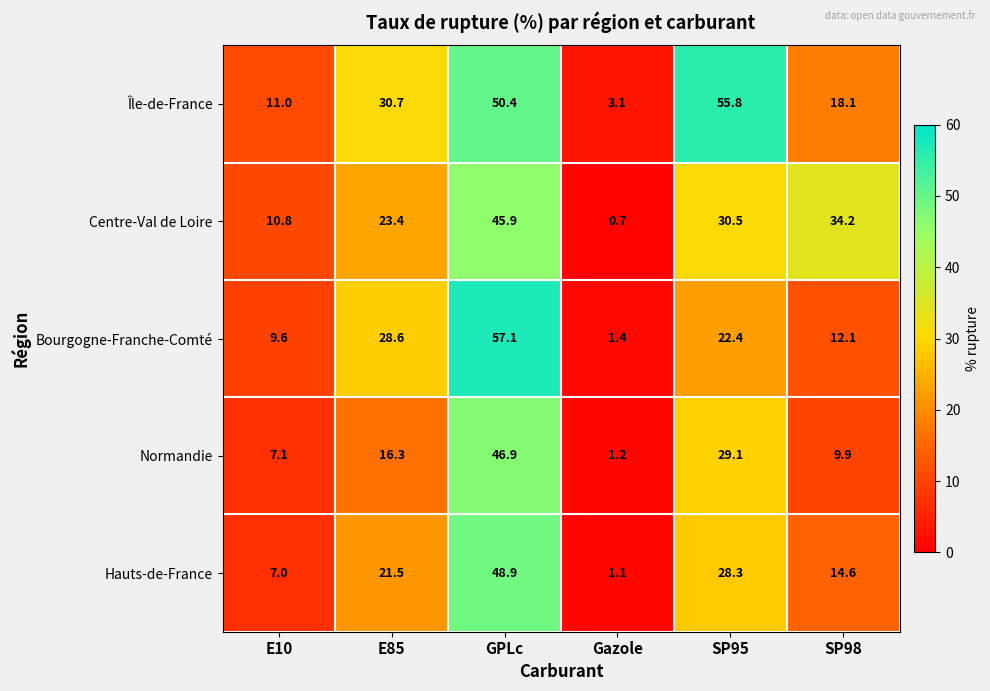

At which category is the sum across all series the highest?

GPLc